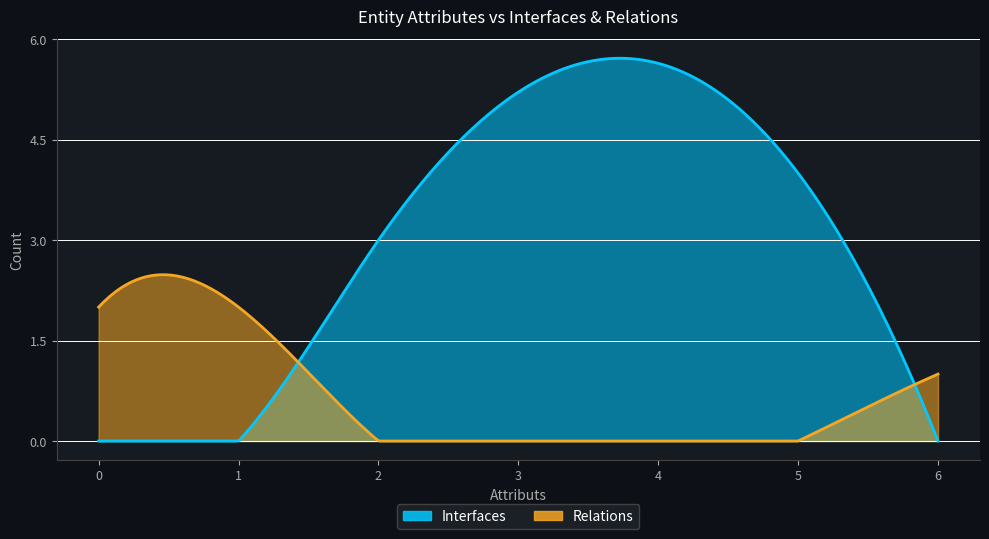

Does the chart display data point markers on the line(s)?

No